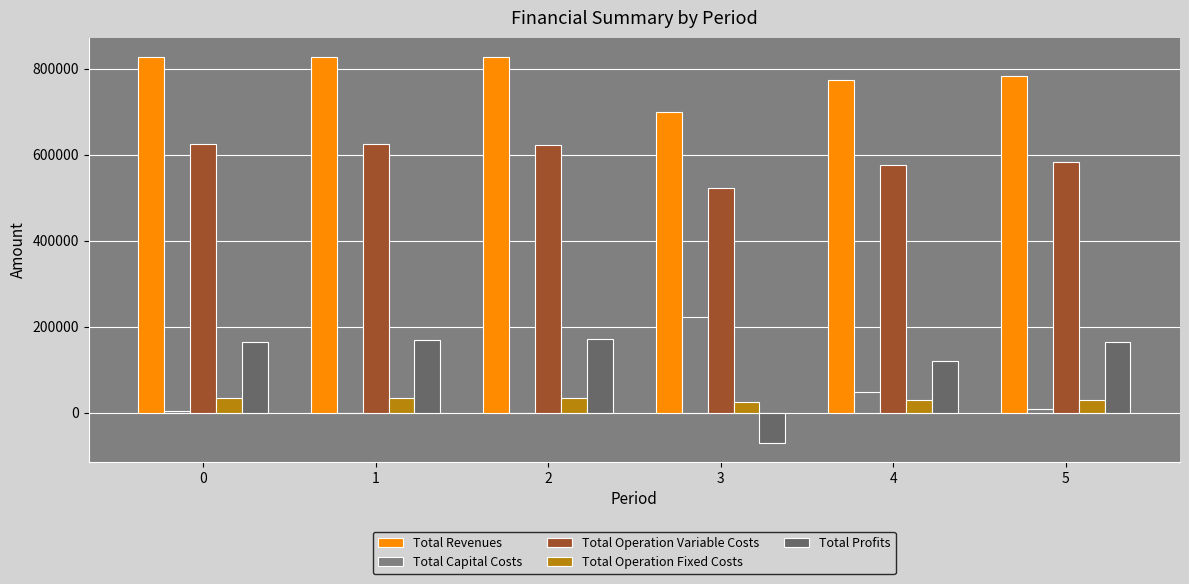

Is the value of Total Profits at 0 greater than the value of Total Operation Fixed Costs at 5?

Yes